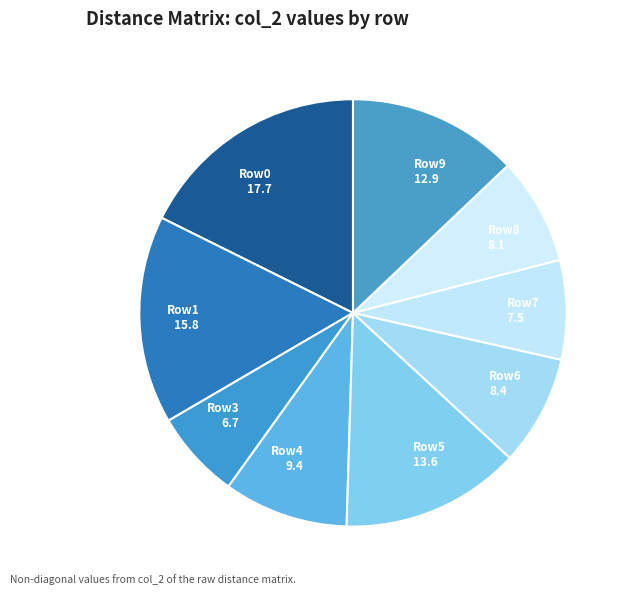

Which slice is the smallest?

Row3 6.7